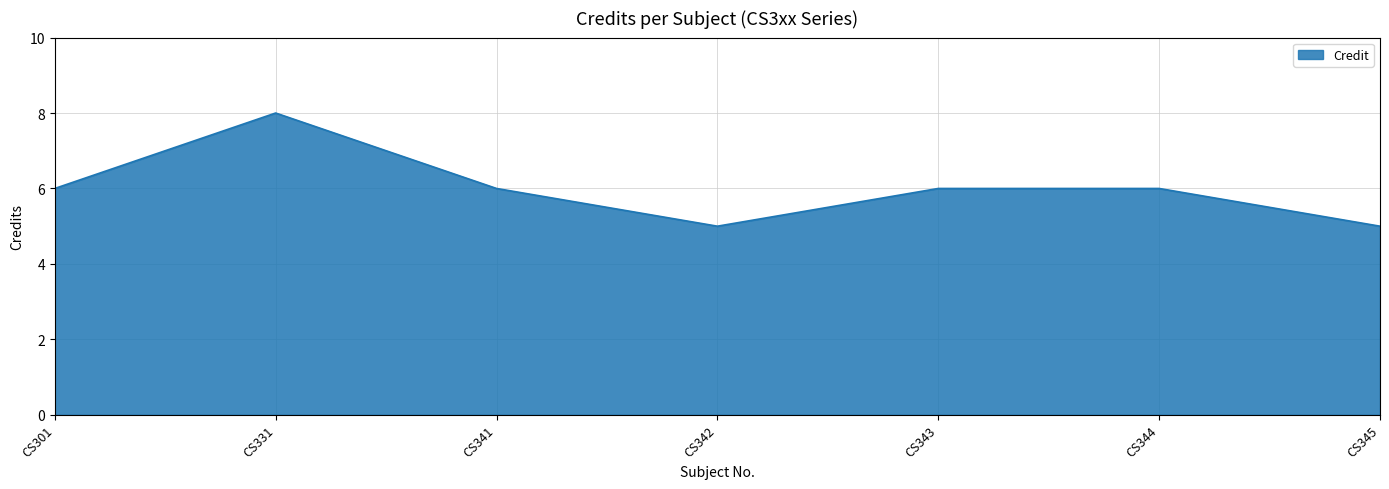

What is the greatest value displayed?

8